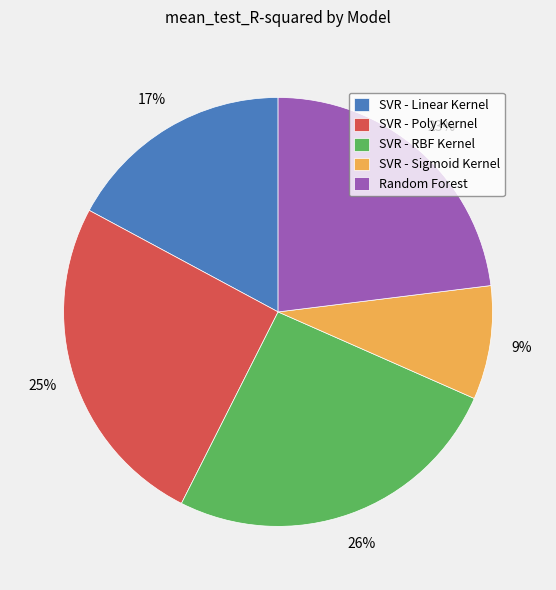

Count the number of slices in the pie.

5